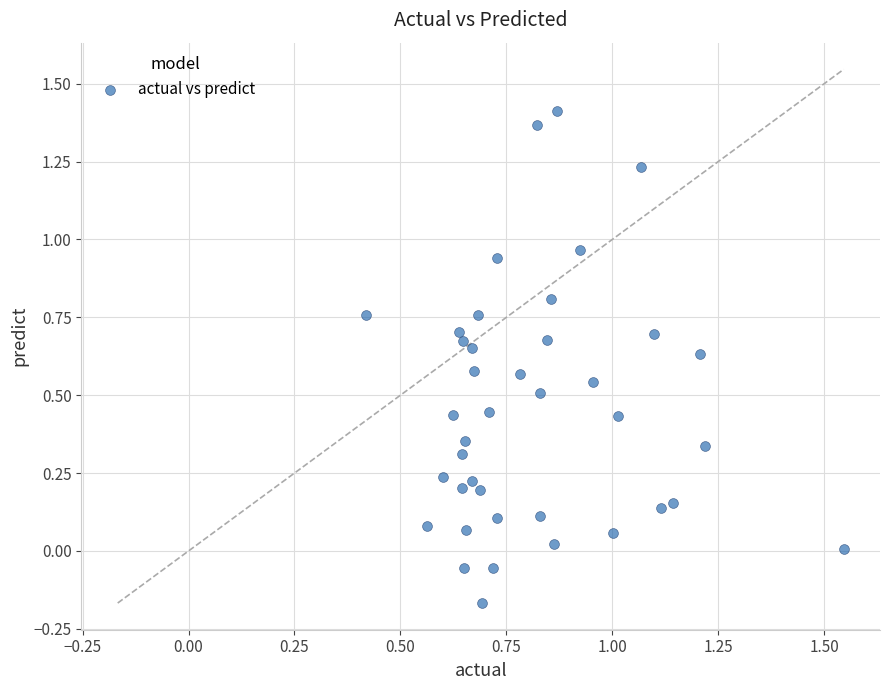

What is the range of X values (max minus min)?

1.1